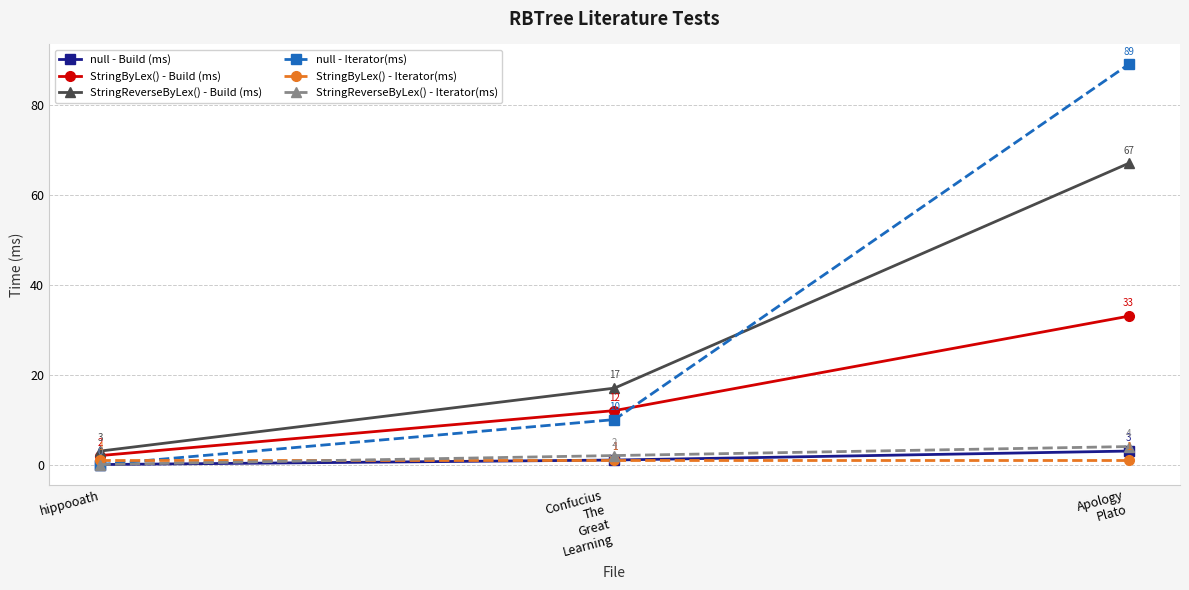

True or false: StringReverseByLex() - Iterator(ms) has a value of 2 at Confucius
The
Great
Learning.

True